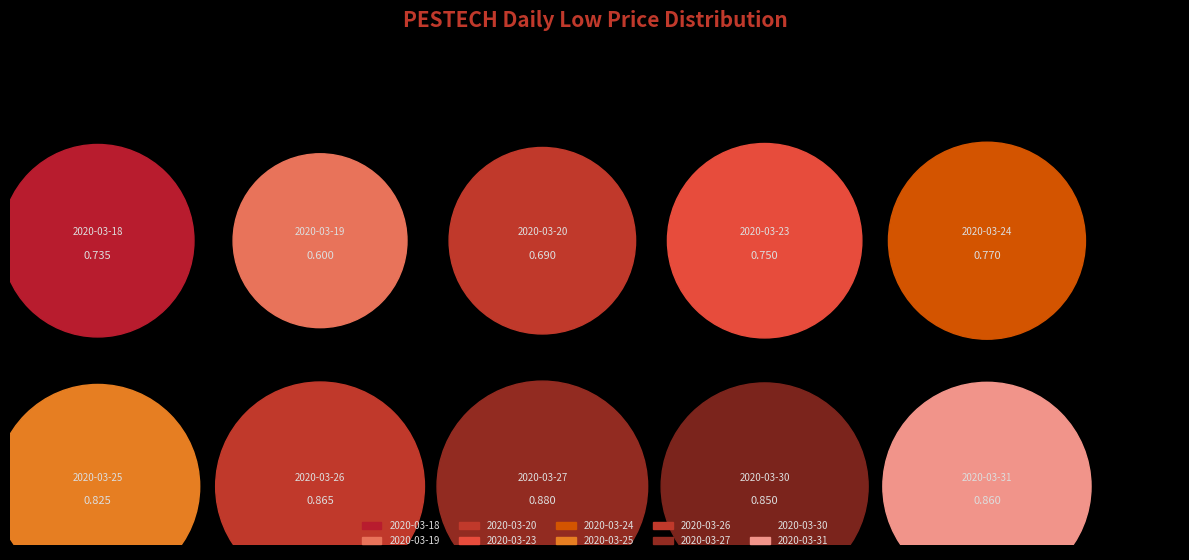

Which category has the smallest portion of the pie?

2020-03-19